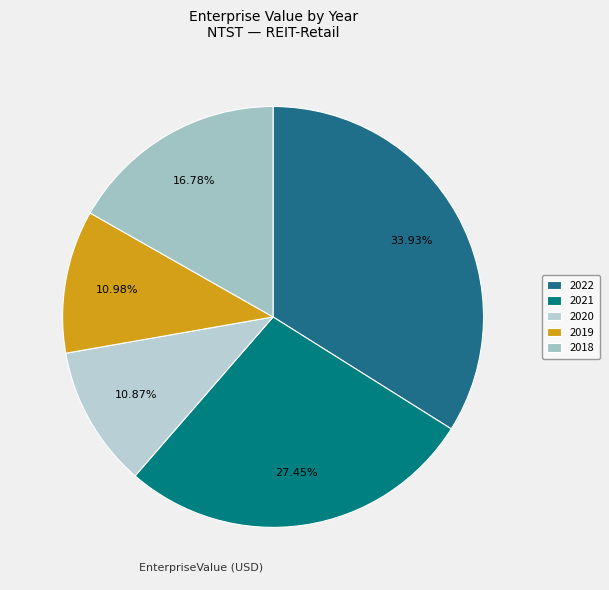

Is it true that 2021 is 20% of the pie?

False